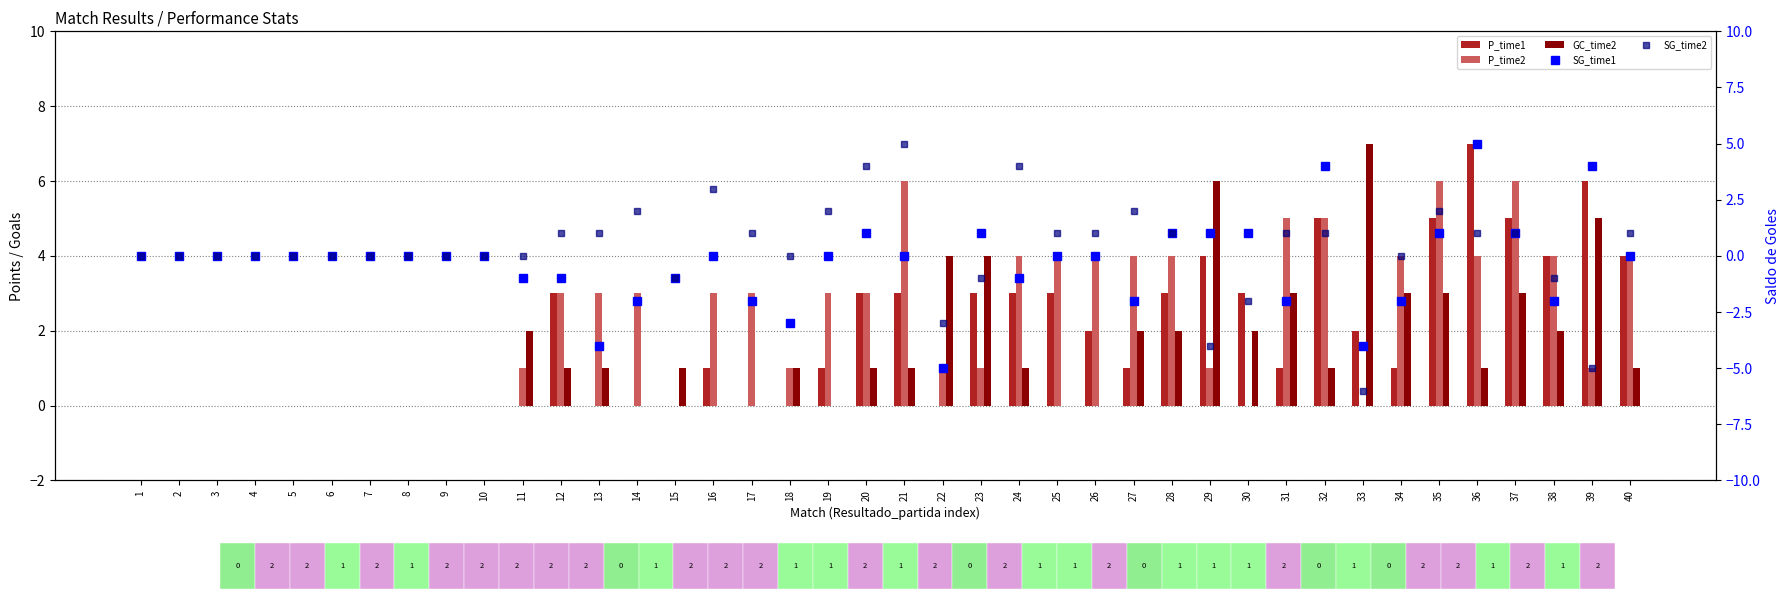

How many values in SG_time2 are above zero?

19